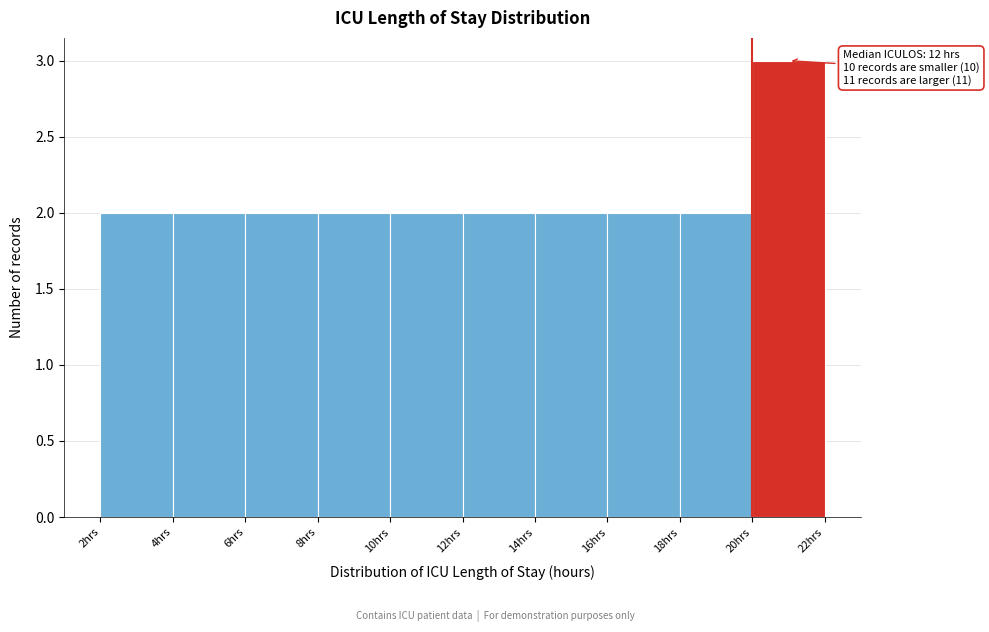

Which range on the x-axis has the tallest bar?

20 to 22